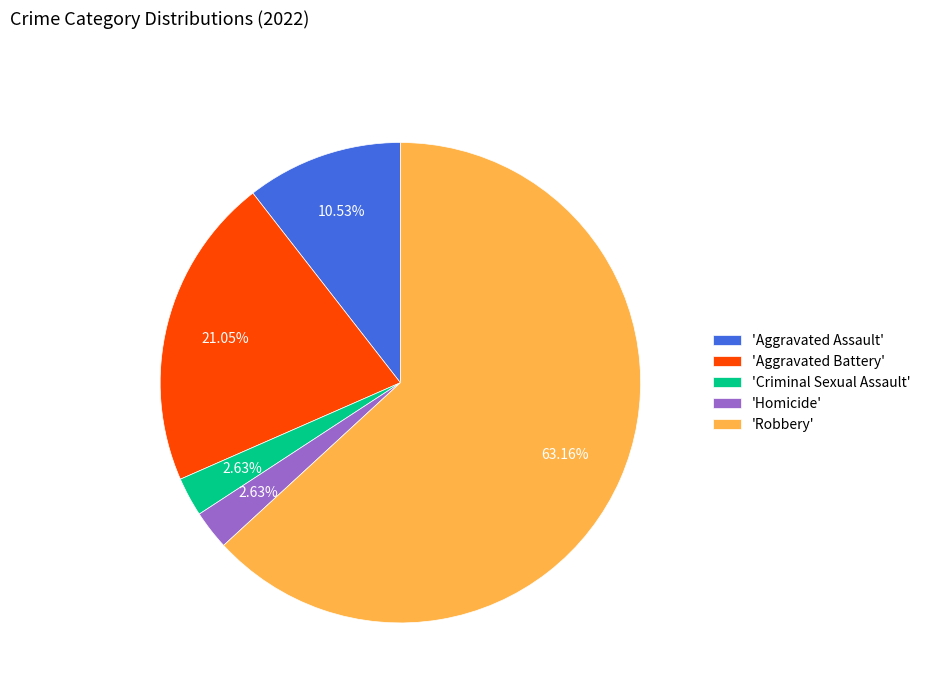

Does 'Aggravated Assault' account for over 50% of the chart?

No